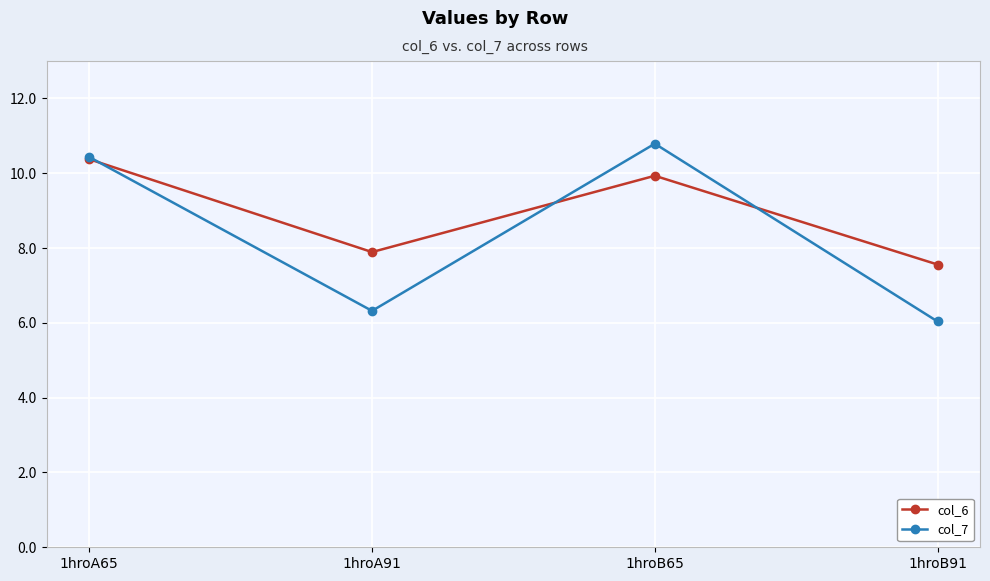

Is it true that col_7 equals 10.9 at 1hroA91?

False